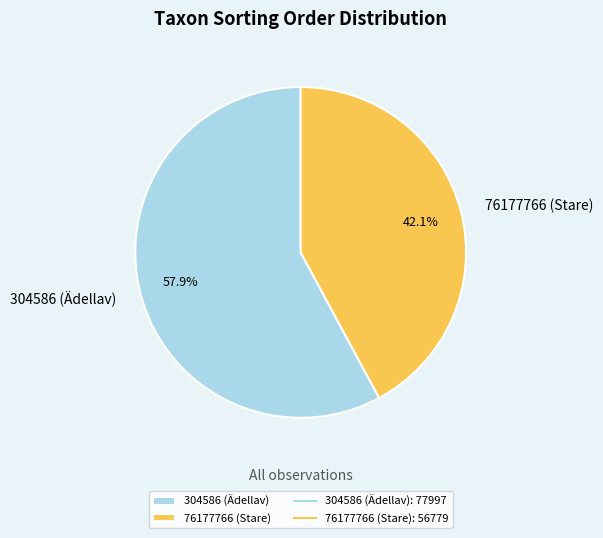

Which slice is the smallest?

76177766 (Stare)